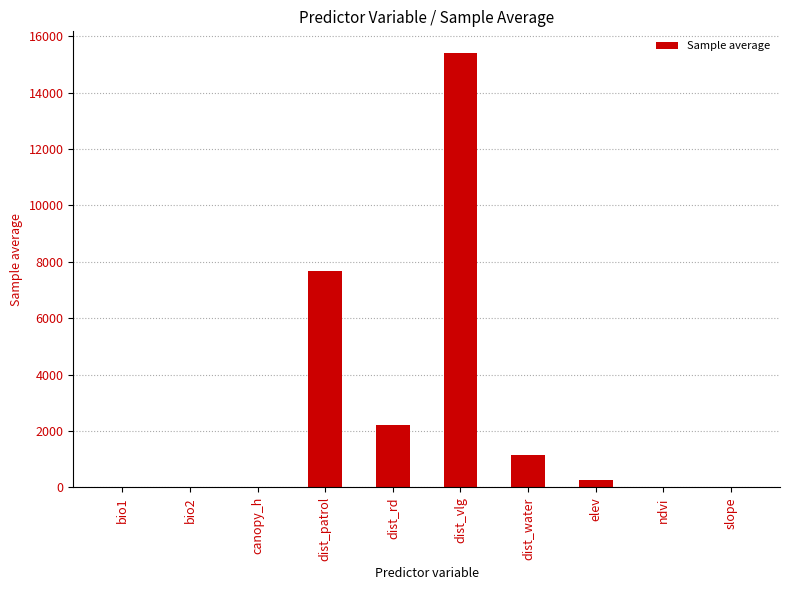

What is the greatest value displayed?

15404.6